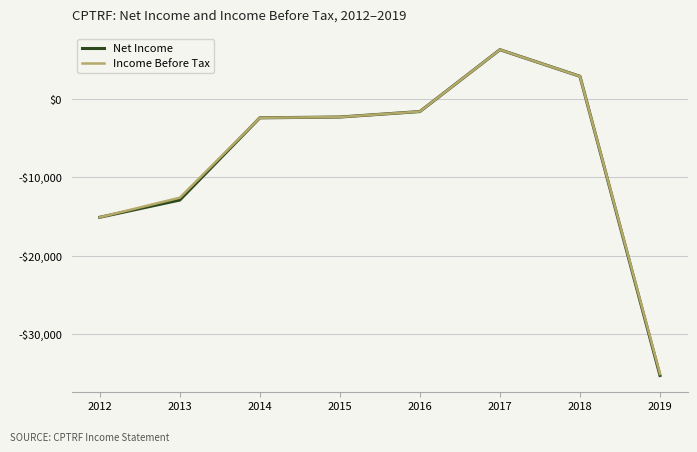

The Net Income series shows 6300 at 2017. True or false?

True